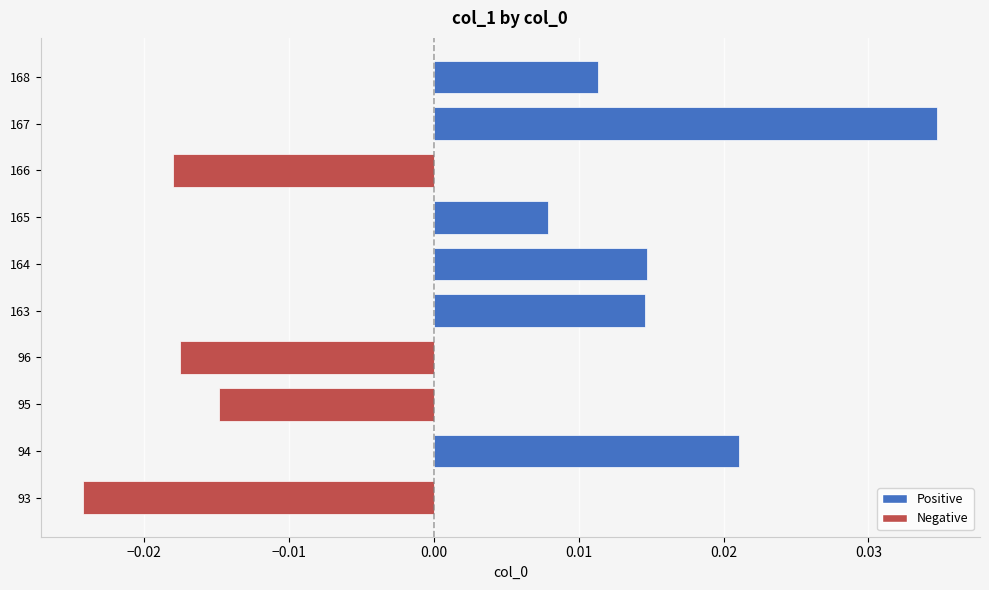

At which label is the value closest to 0?

165